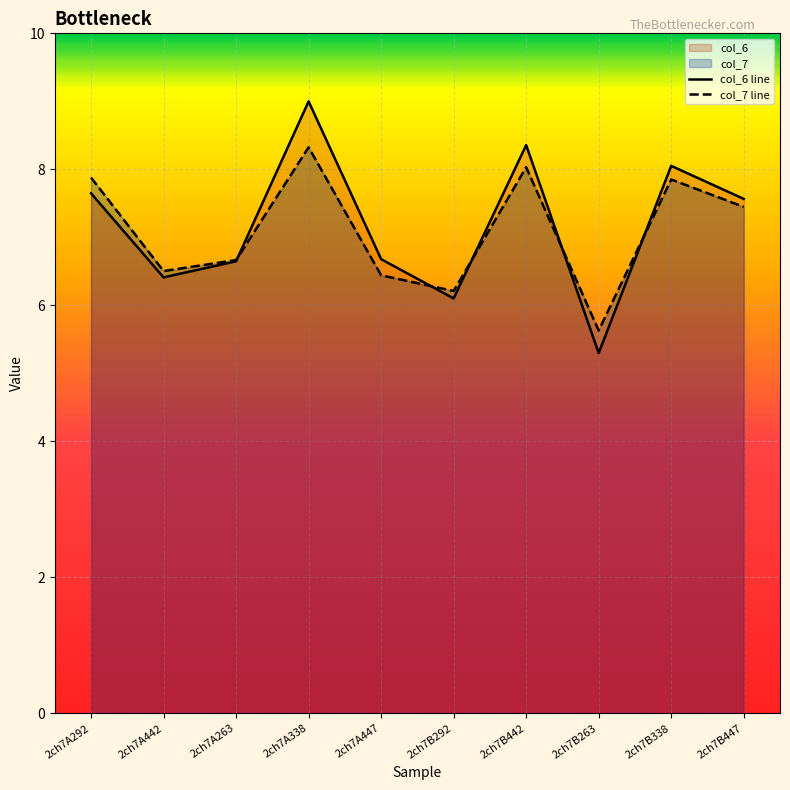

Which category has the lowest value across all series?

2ch7B263